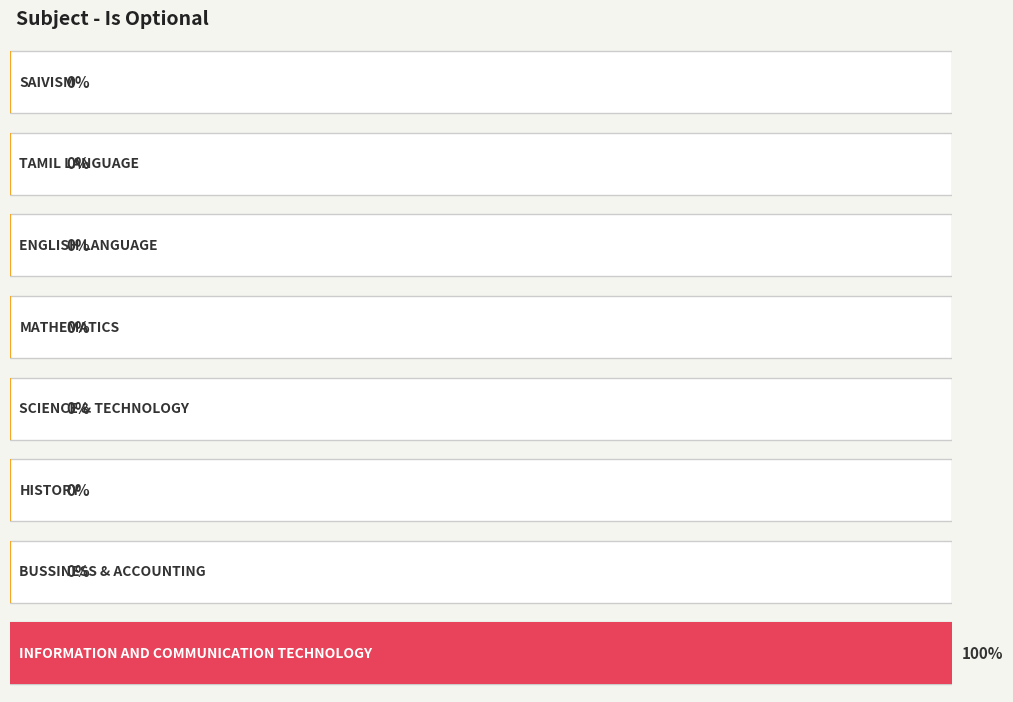

Where is the data nearest to the value 0?

SAIVISM